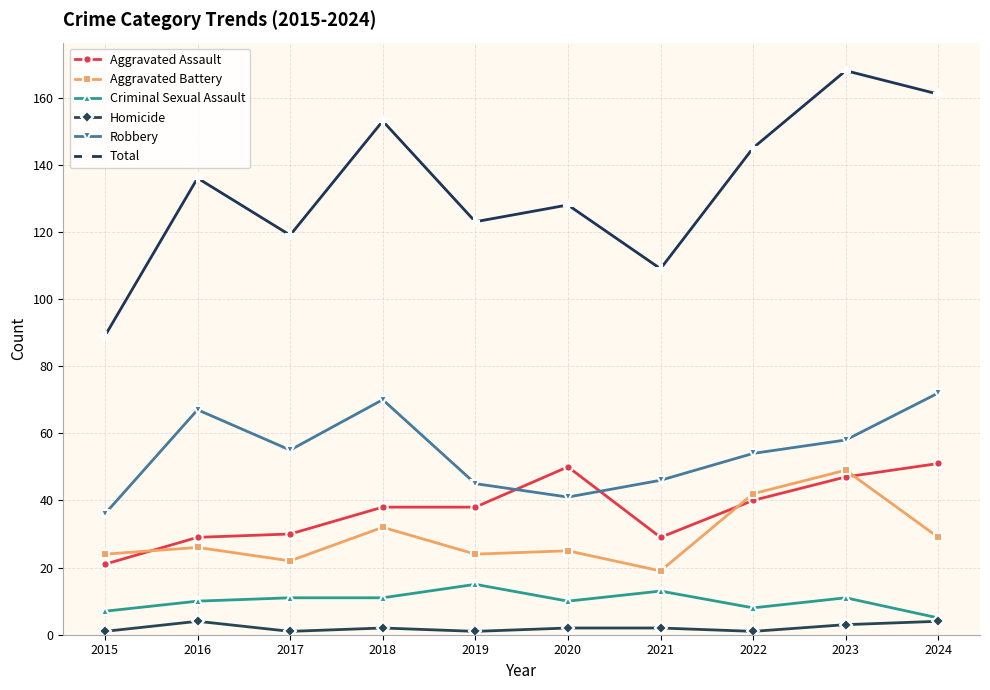

The value of Aggravated Battery at 2017 is 22. True or false?

True